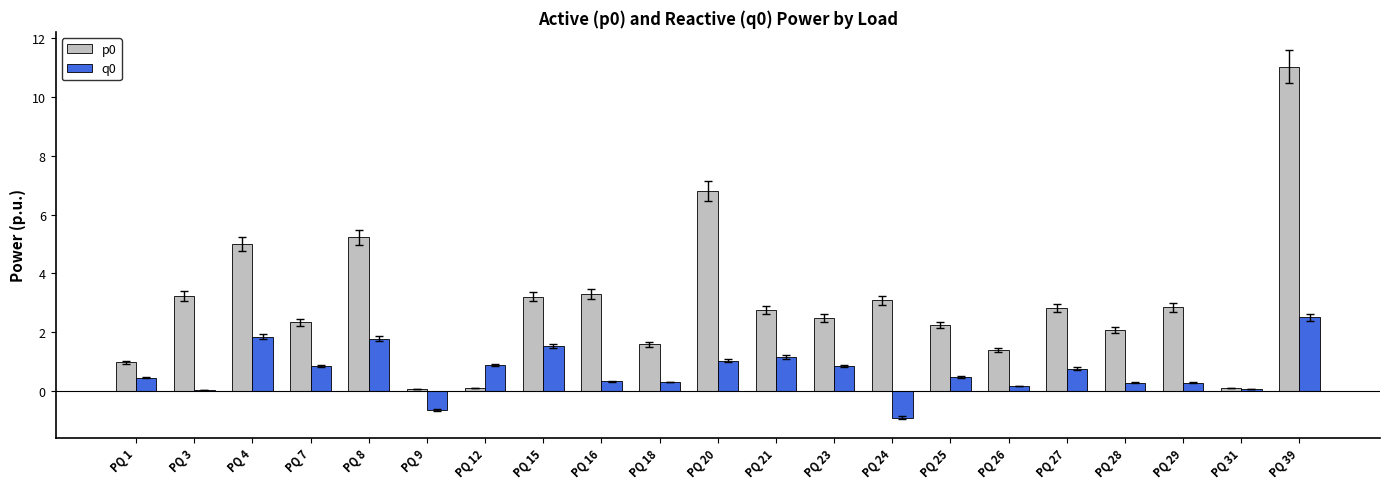

True or false: p0 has a value of 4.9 at PQ 3.

False